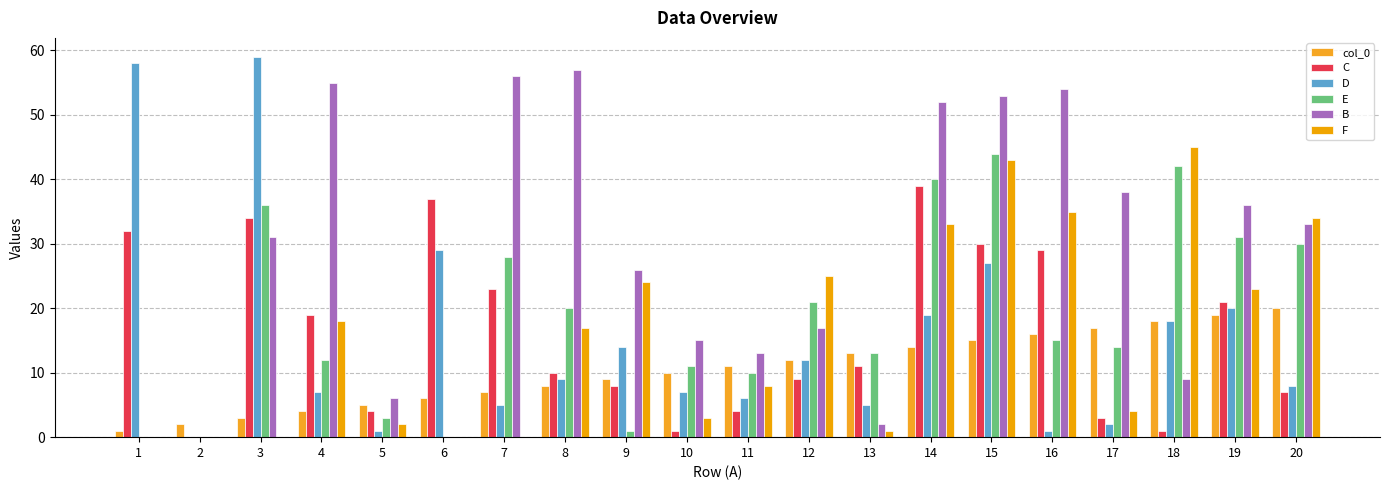

What is the difference between the maximum and minimum values in the col_0 series?

19